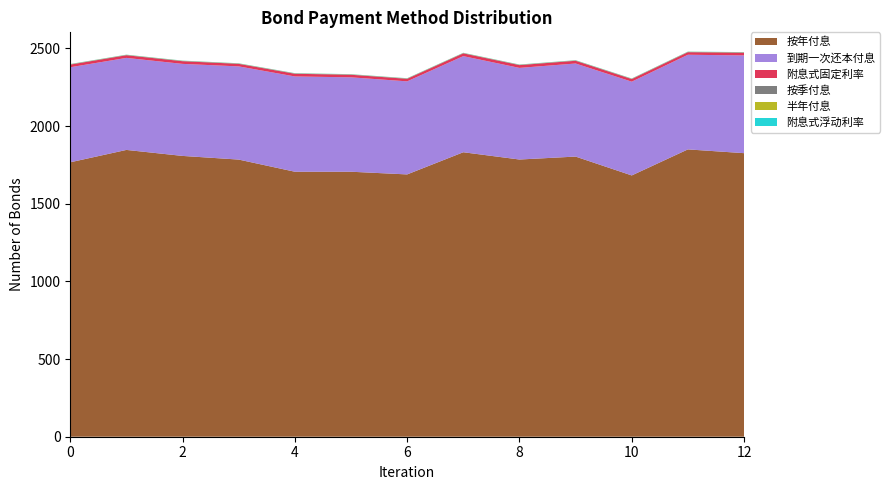

What is the highest value of the 按年付息 series?

1850.0